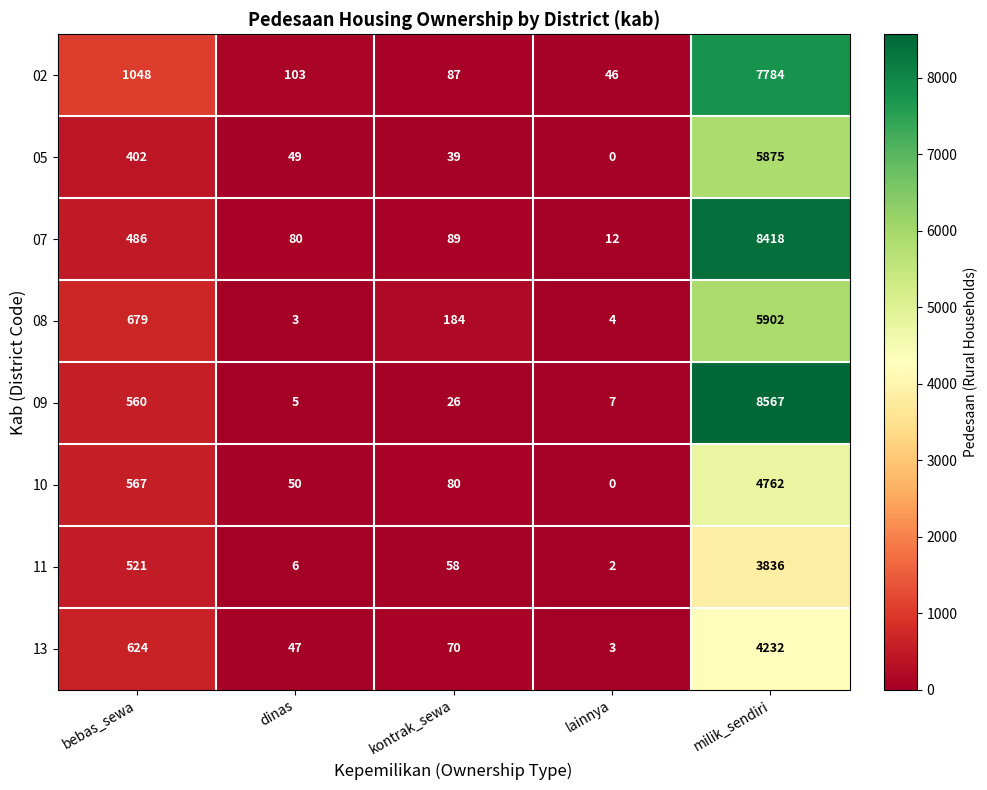

At which label is 09 closest to 4286?

bebas_sewa